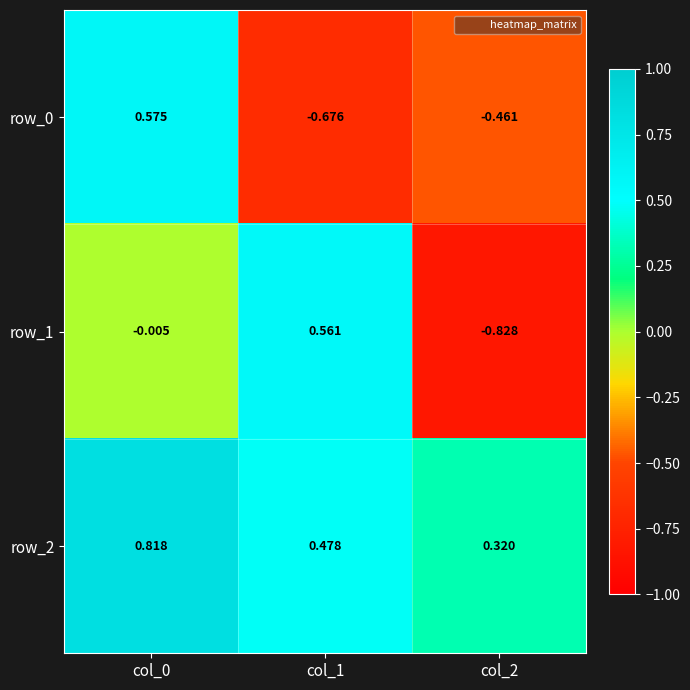

Is the value of row_1 at col_1 greater than the value of row_2 at col_1?

Yes